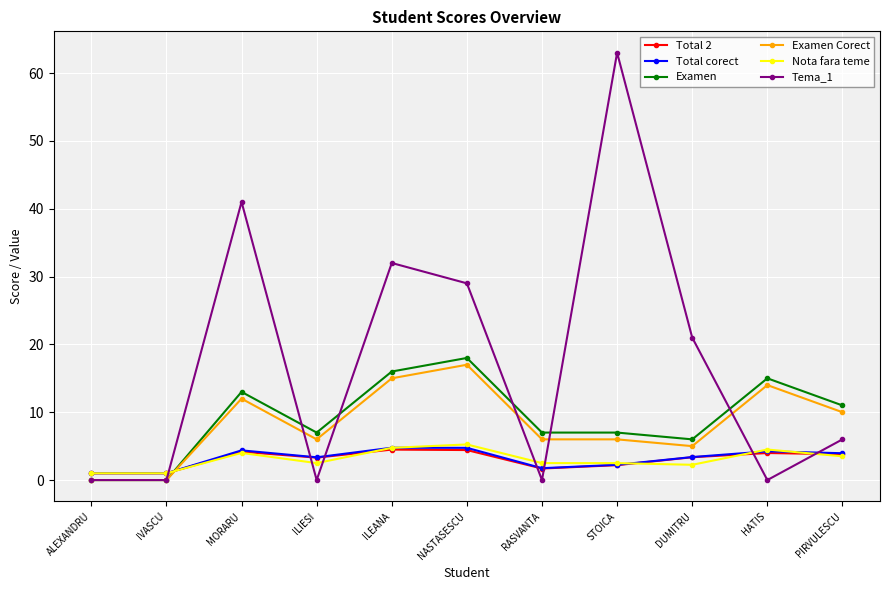

Between which two adjacent categories do Total corect and Examen first intersect?

IVASCU and MORARU